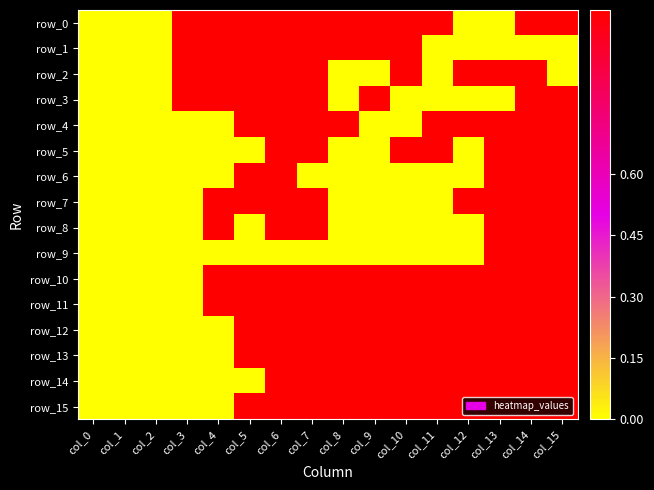

Which label corresponds to the largest value in the chart?

col_3